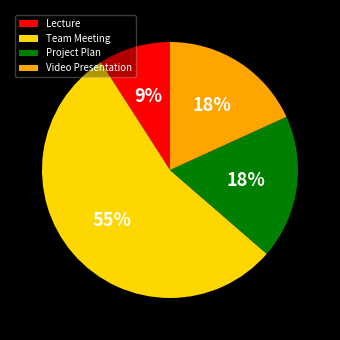

Which slice is the largest?

Team Meeting